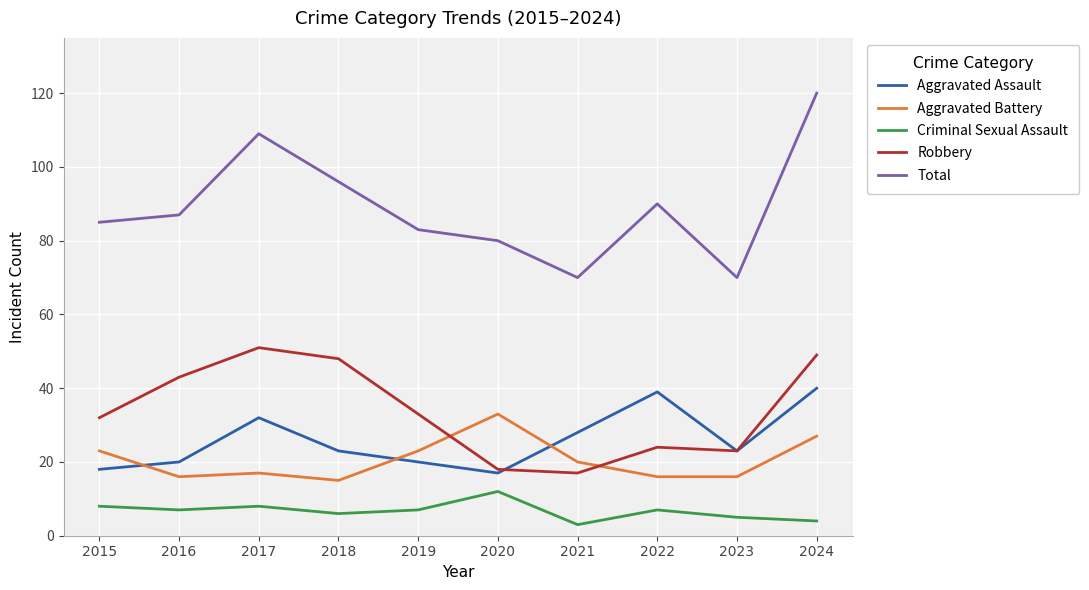

True or false: Criminal Sexual Assault and Total intersect in this chart.

False